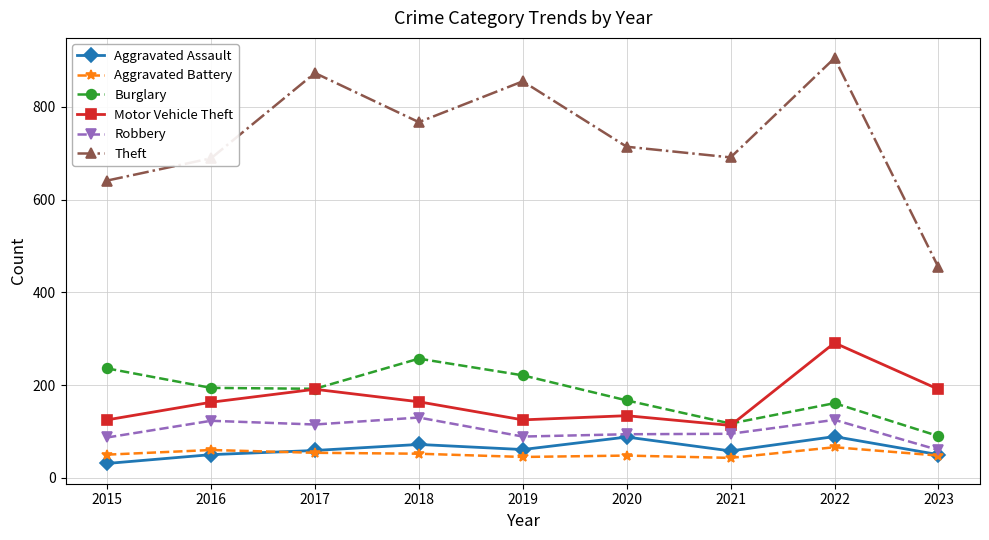

Read the Aggravated Battery value at 2015.

50